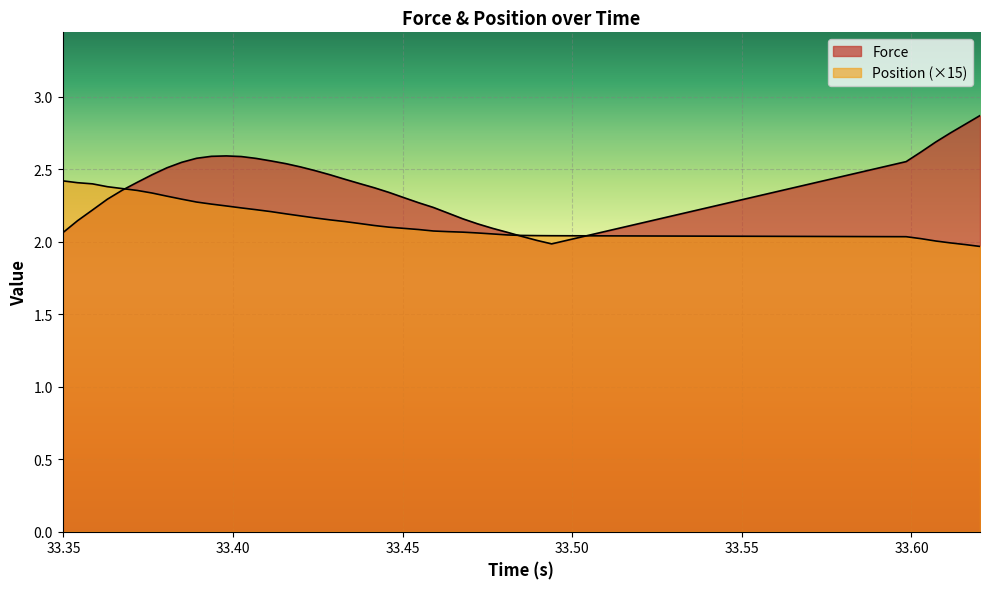

True or false: Force has more than 0 points higher than both neighbors.

True